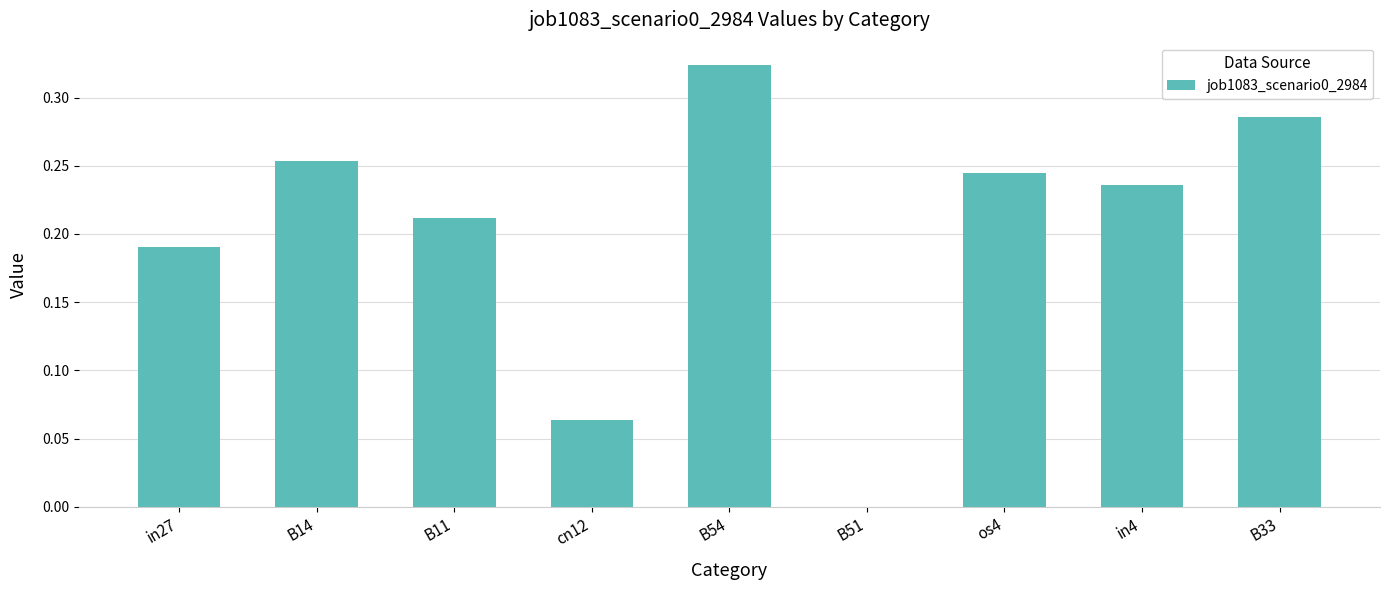

Is it true that the value at B14 is 0.4?

False